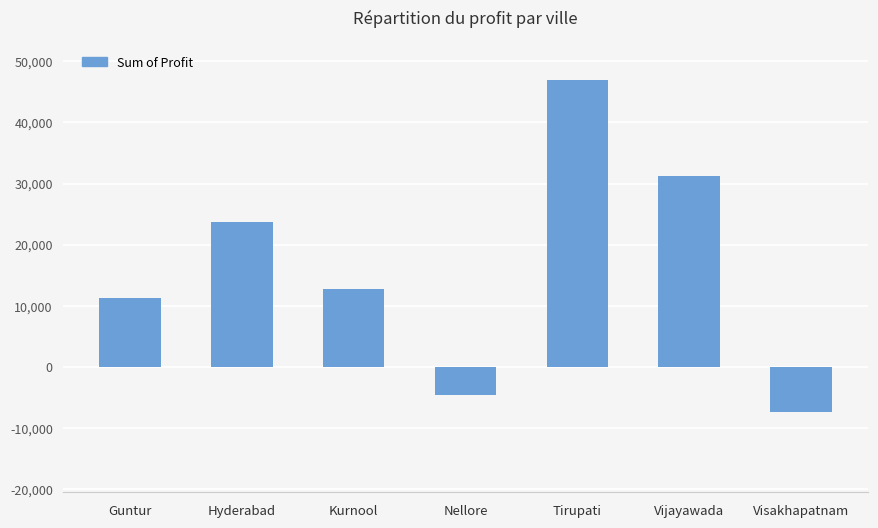

Which label corresponds to the largest value in the chart?

Tirupati